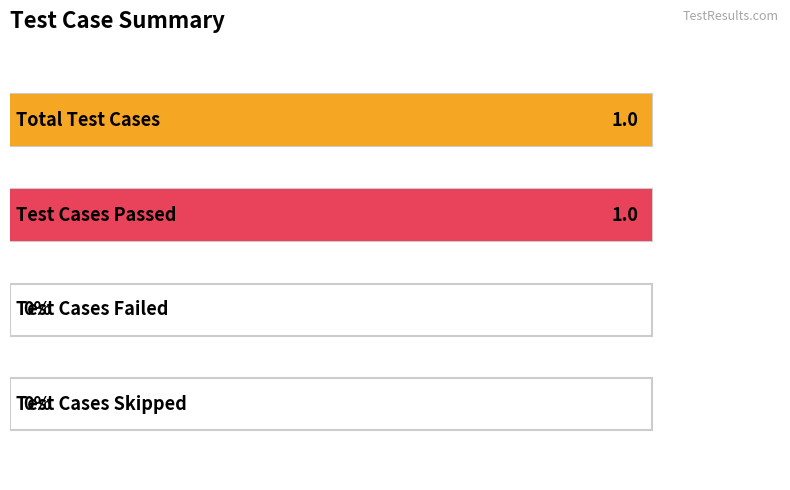

Which has a higher value, Test Cases Passed or Test Cases Failed?

Test Cases Passed